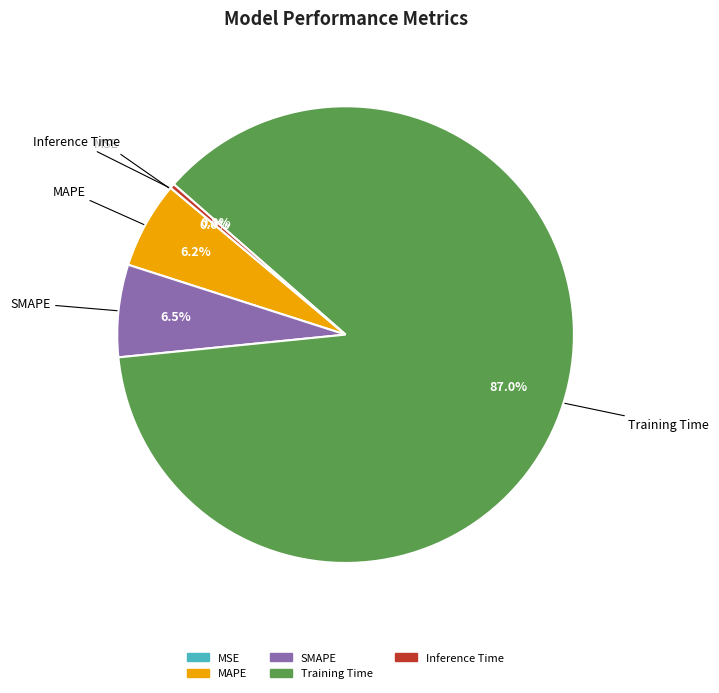

Combined, do SMAPE and Training Time account for over 50%?

Yes